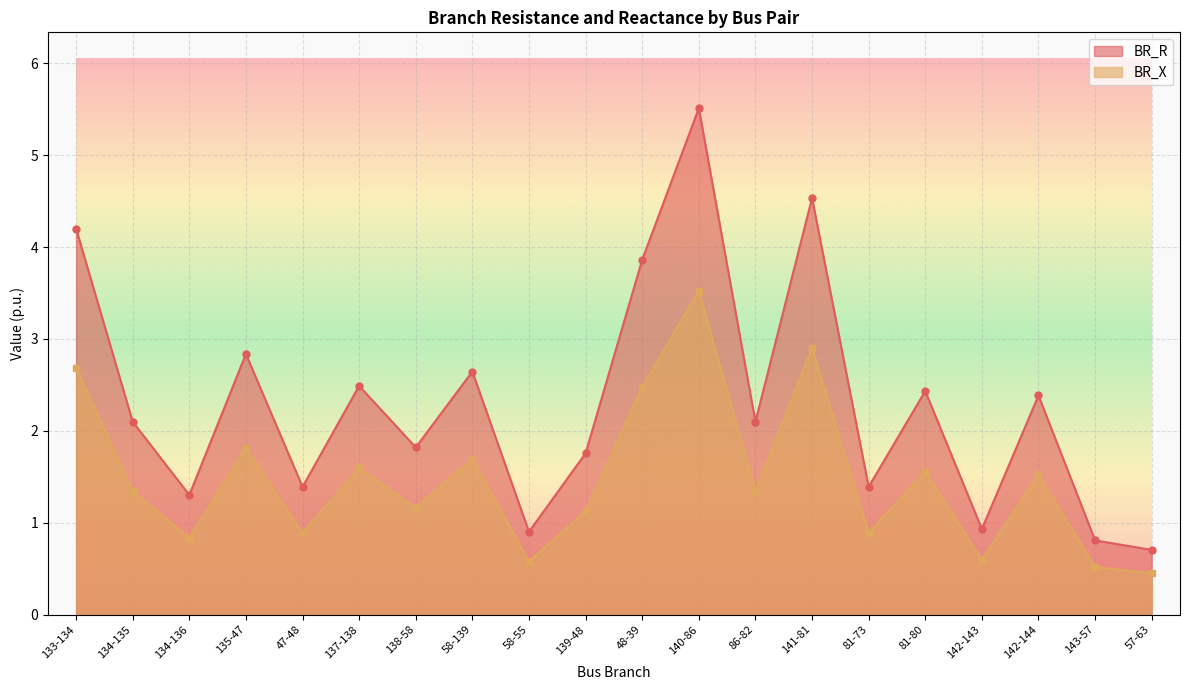

How many values in the BR_X series exceed 1?

13